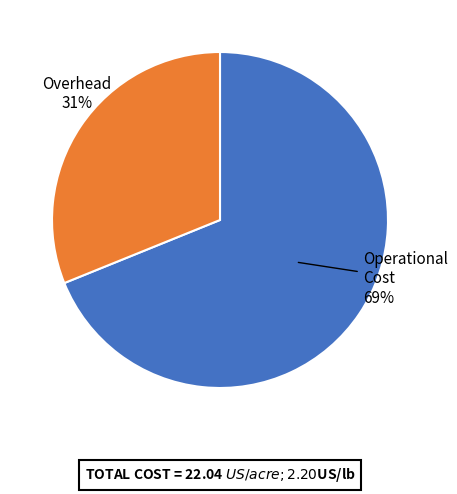

How many slices are in this pie chart?

2